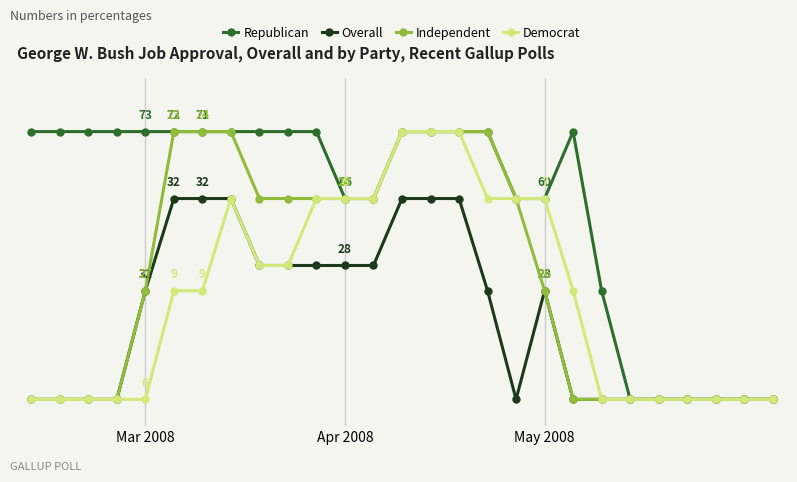

What is the difference between the second highest and minimum values in the Democrat series?

2.0